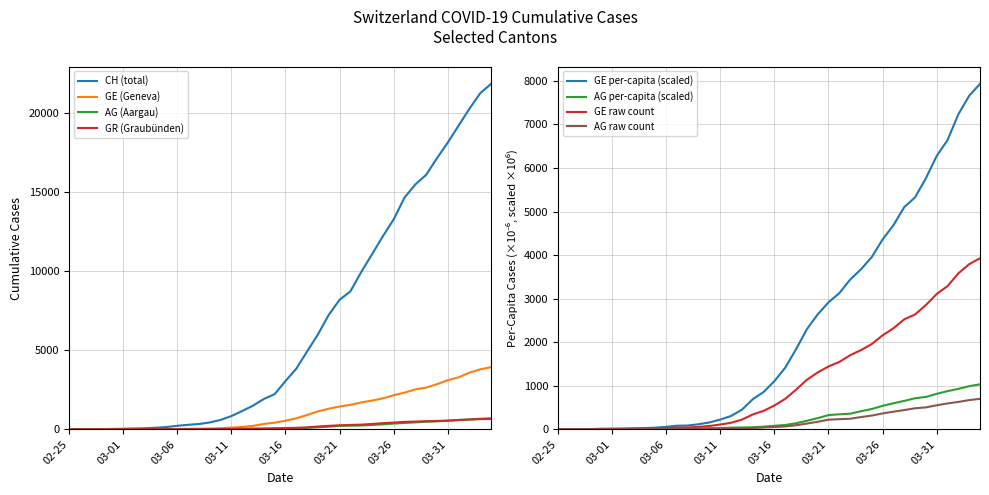

What is the maximum value for AG per-capita (scaled)?

1035.1